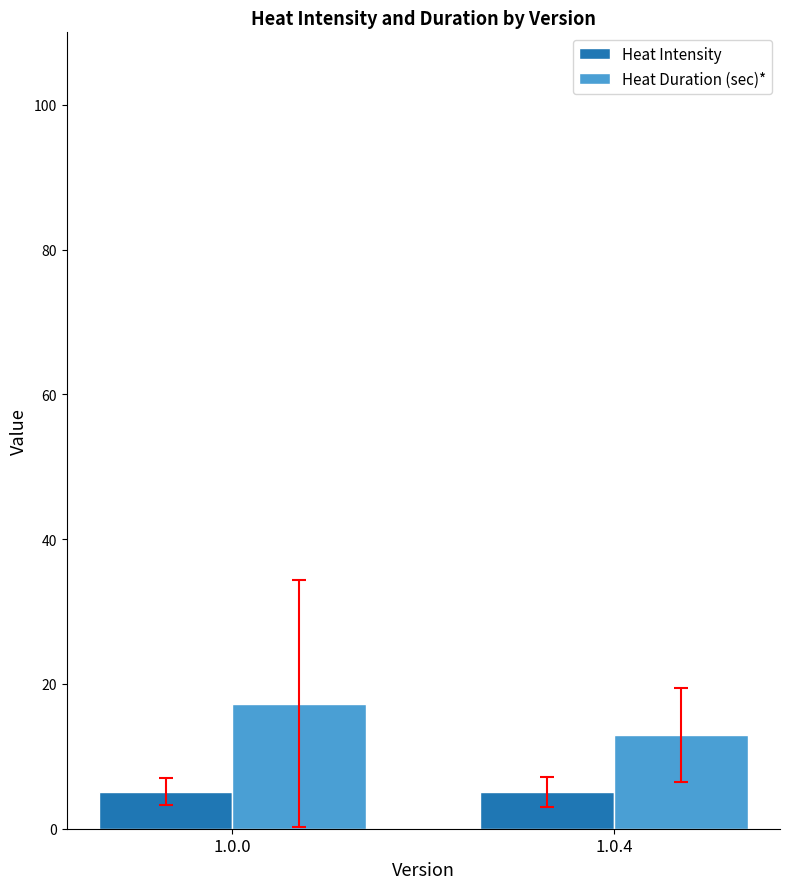

How many Heat Intensity values are between 5 and 6?

2